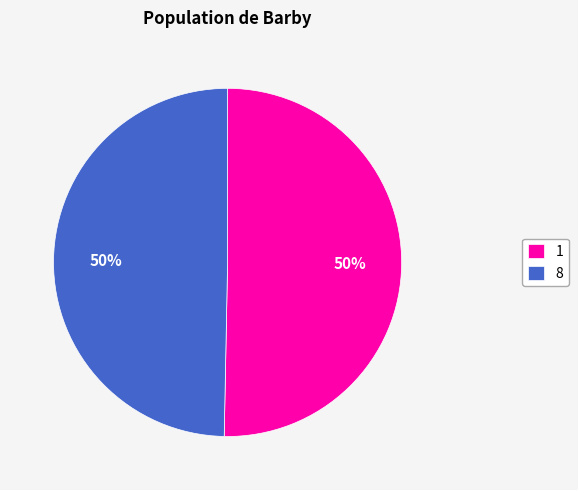

Count the number of slices in the pie.

2